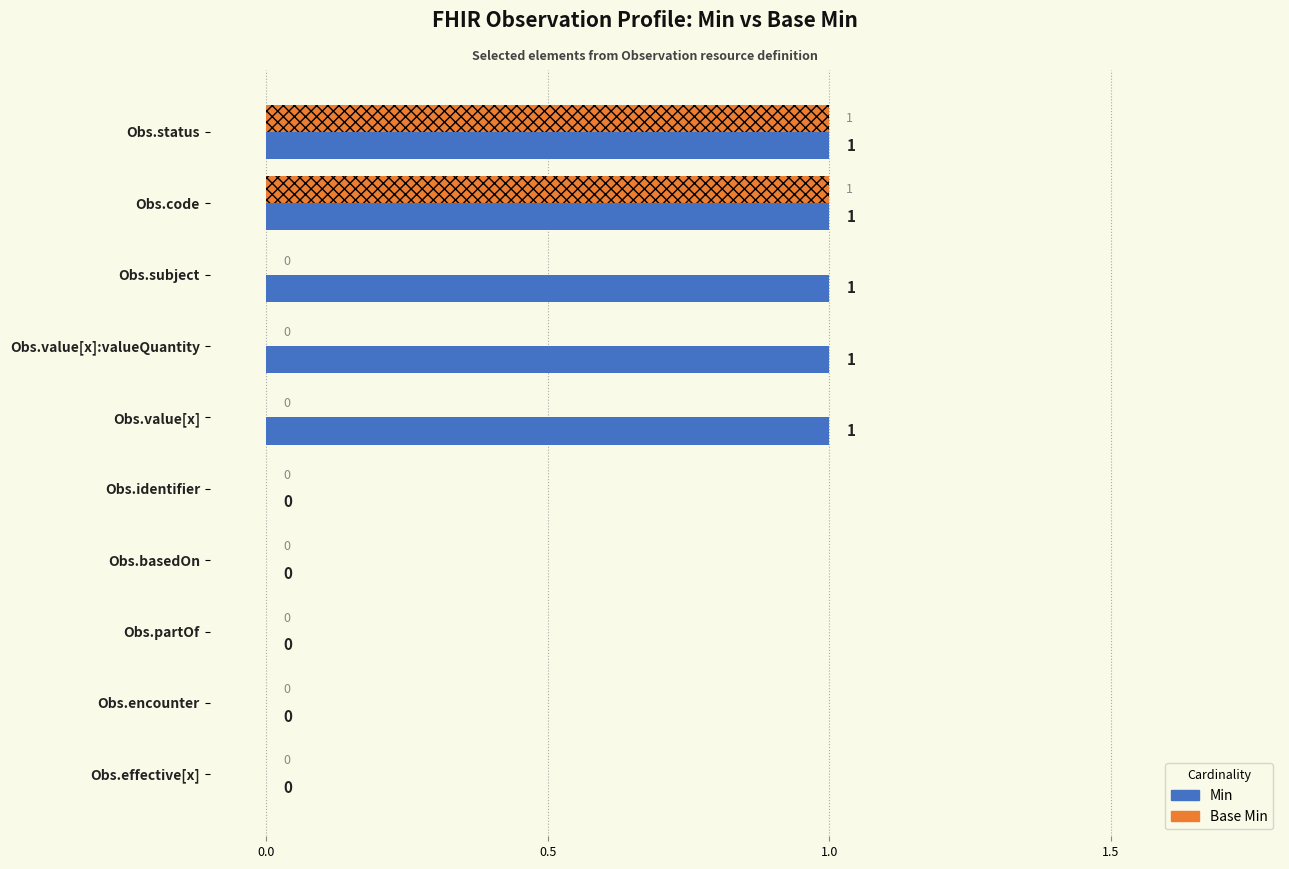

Is it true that Base Min equals 0 at Obs.status?

False